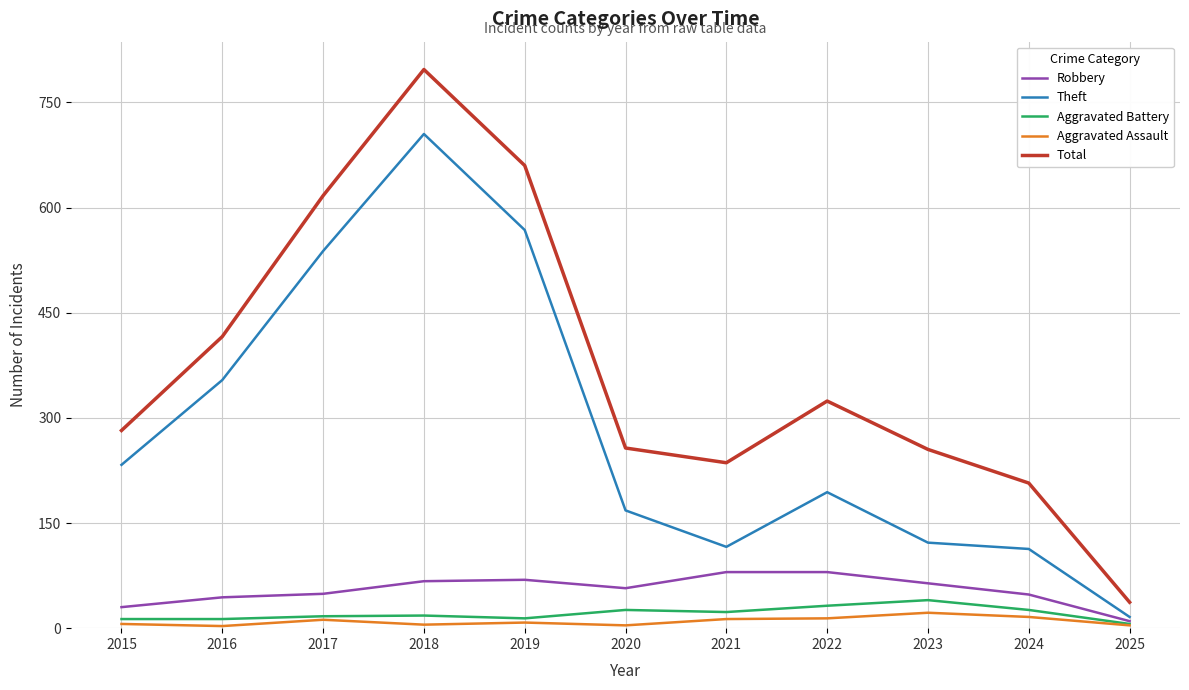

Does the chart display data point markers on the line(s)?

No